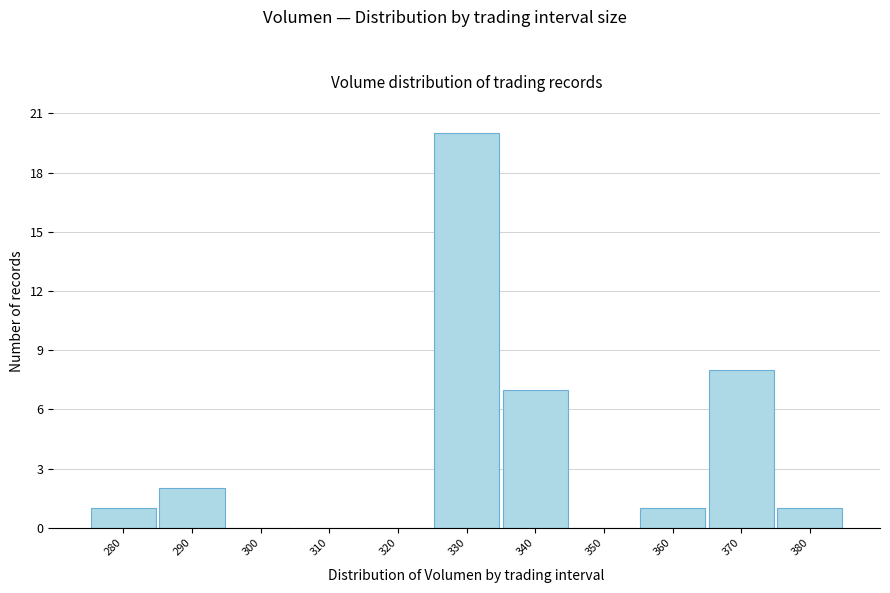

Reading left to right, extract all data points from this chart.

280=1	290=2	300=0	310=0	320=0	330=20	340=7	350=0	360=1	370=8	380=1